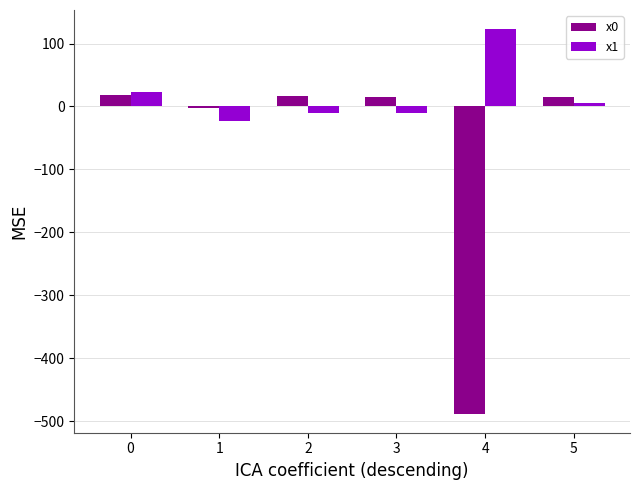

What is the sum of the x1 values at 5 and 1?

-17.5